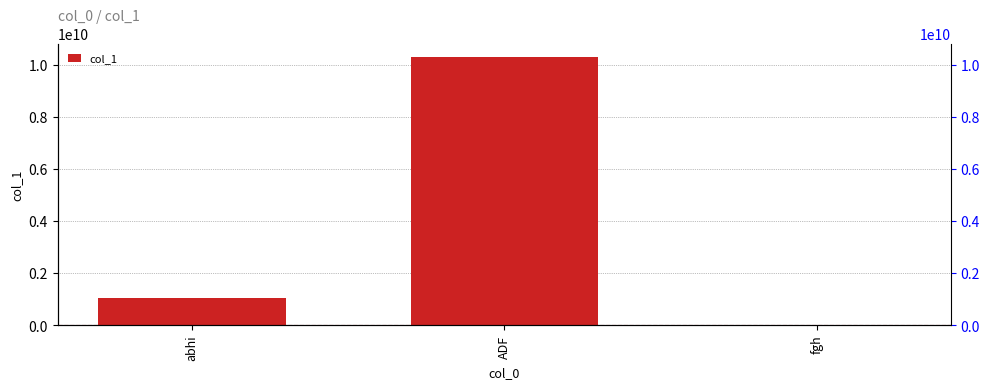

What position from the left is abhi?

1